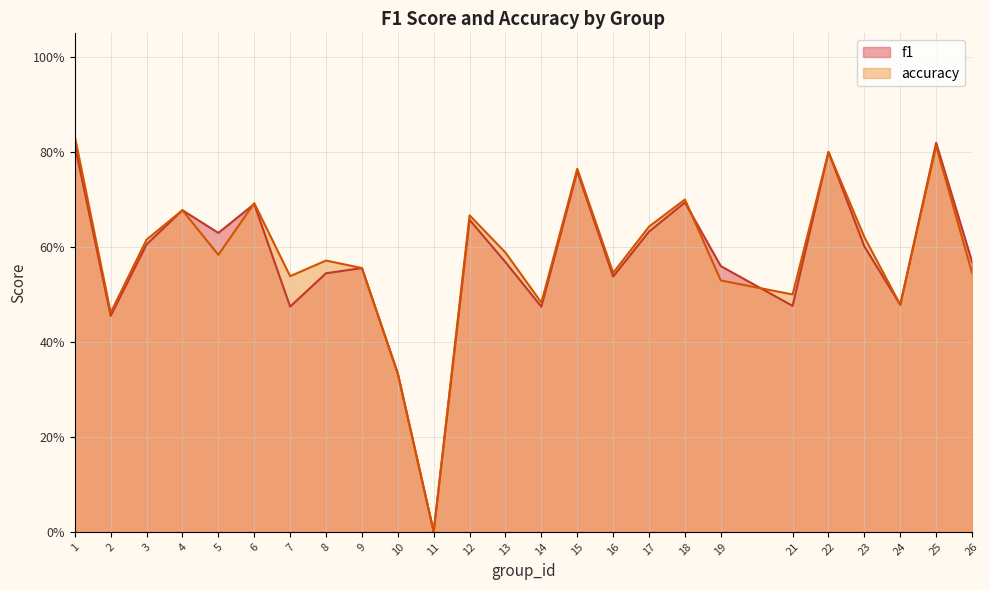

Between which two adjacent categories do f1 and accuracy first intersect?

5 and 6